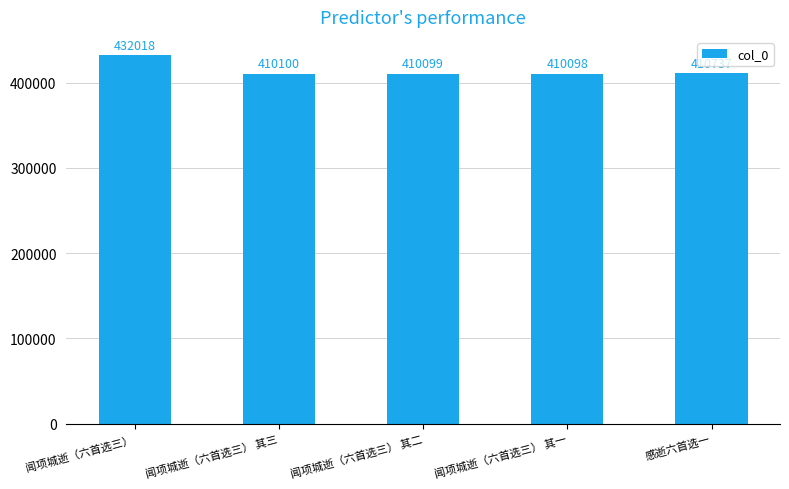

The chart shows a value of 410100 at 闻项城逝（六首选三） 其三. True or false?

True